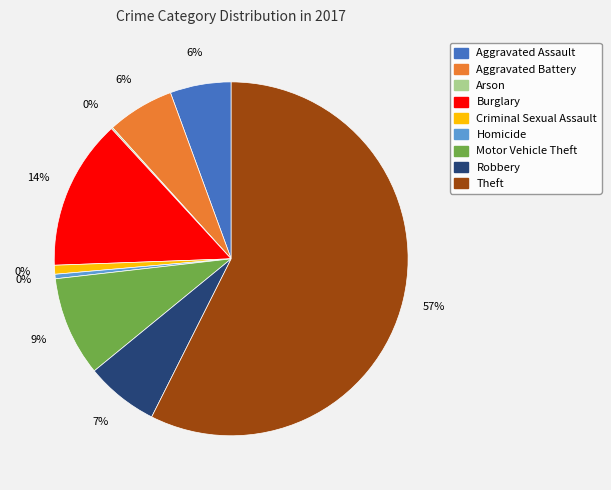

To the nearest percent, what is the difference between the largest and smallest slice percentages?

57%